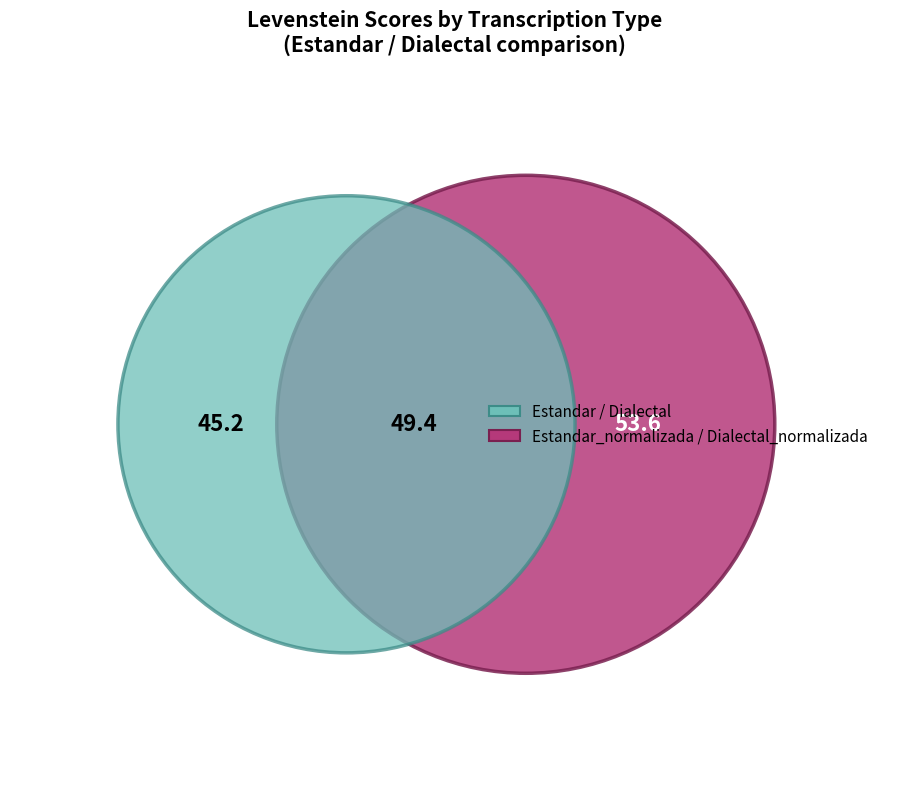

Is Dialectal the majority of the pie?

No